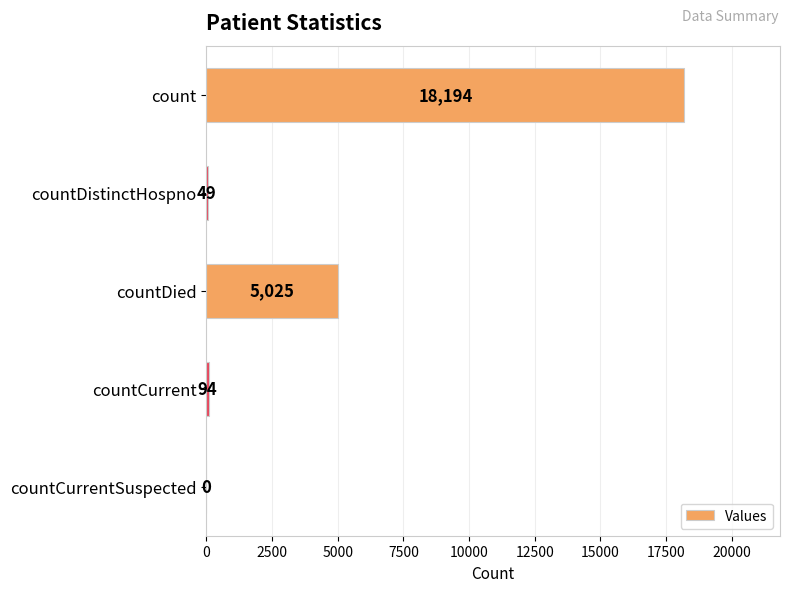

What is the maximum value shown in the chart?

18194